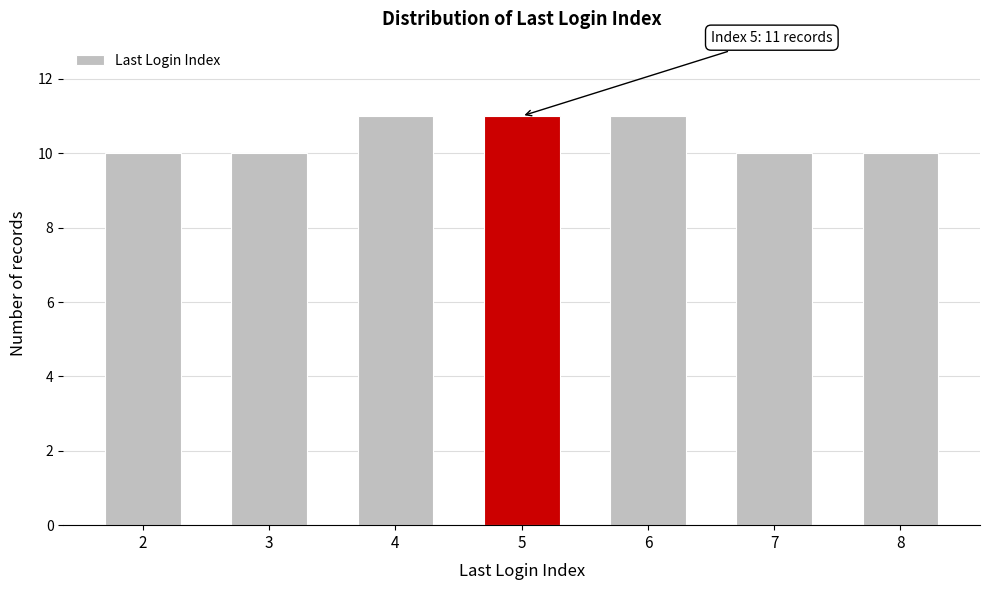

Reading left to right, what are all the values shown in this chart?

2=10	3=10	4=11	5=11	6=11	7=10	8=10